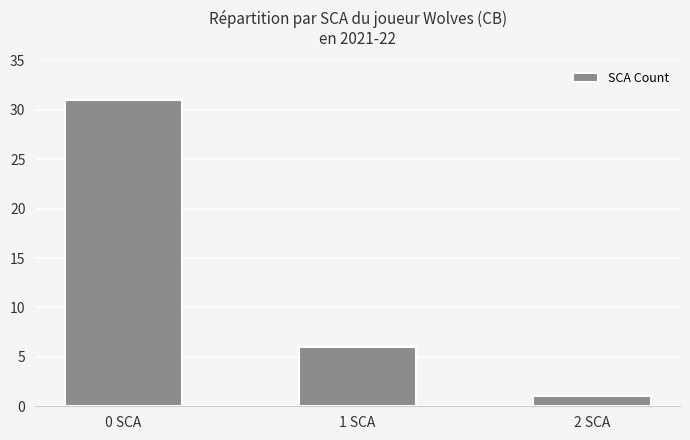

Which category has the highest value across all series?

0 SCA